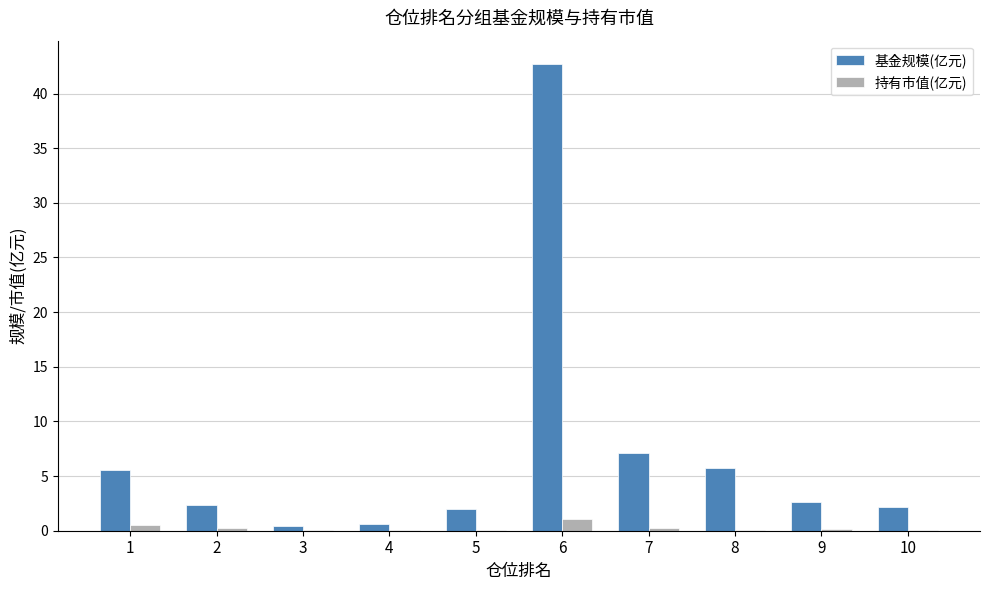

What is the average value of the 持有市值(亿元) series?

0.2